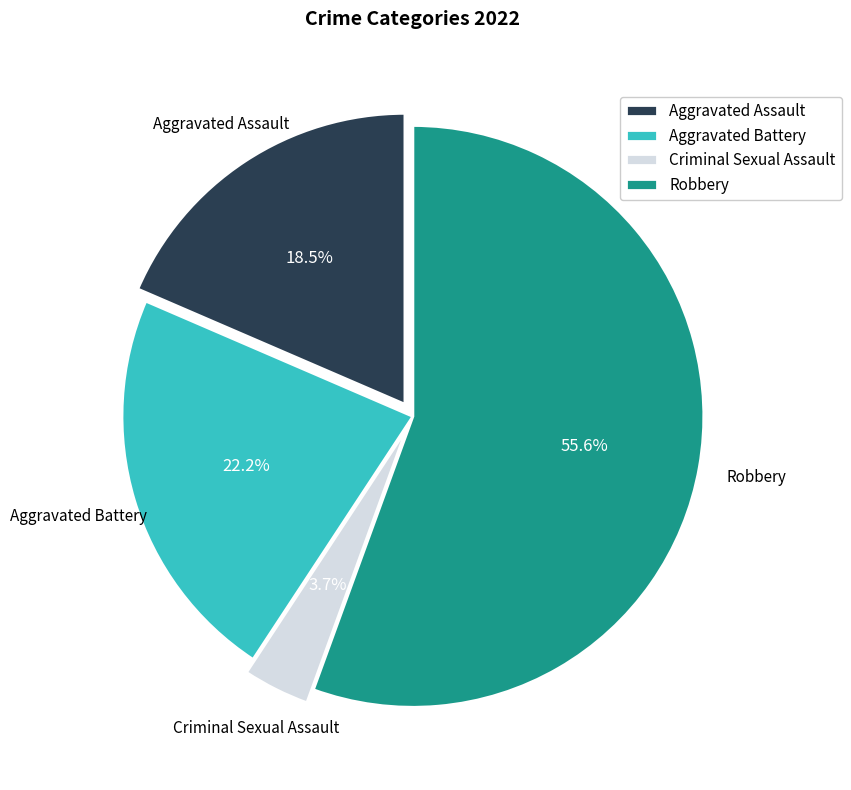

How many slices are in this pie chart?

4